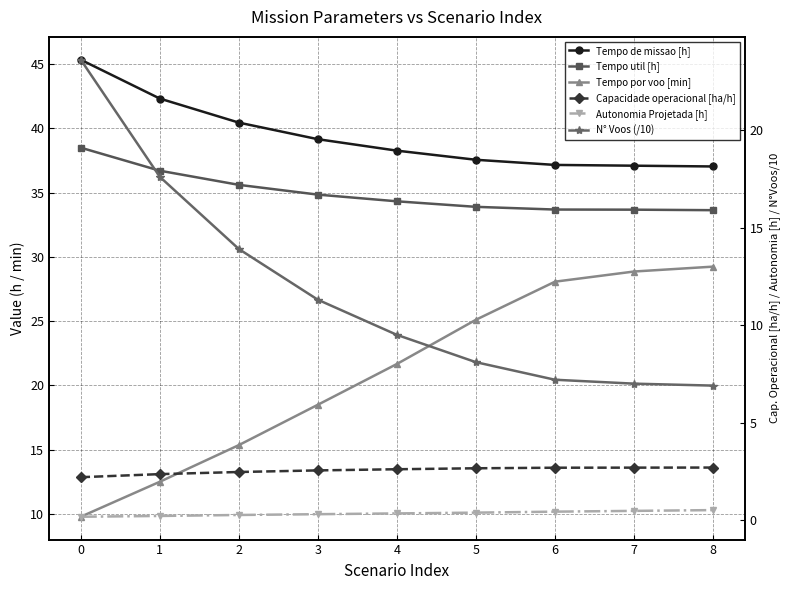

What is the difference between the highest and lowest values at 6?

36.7